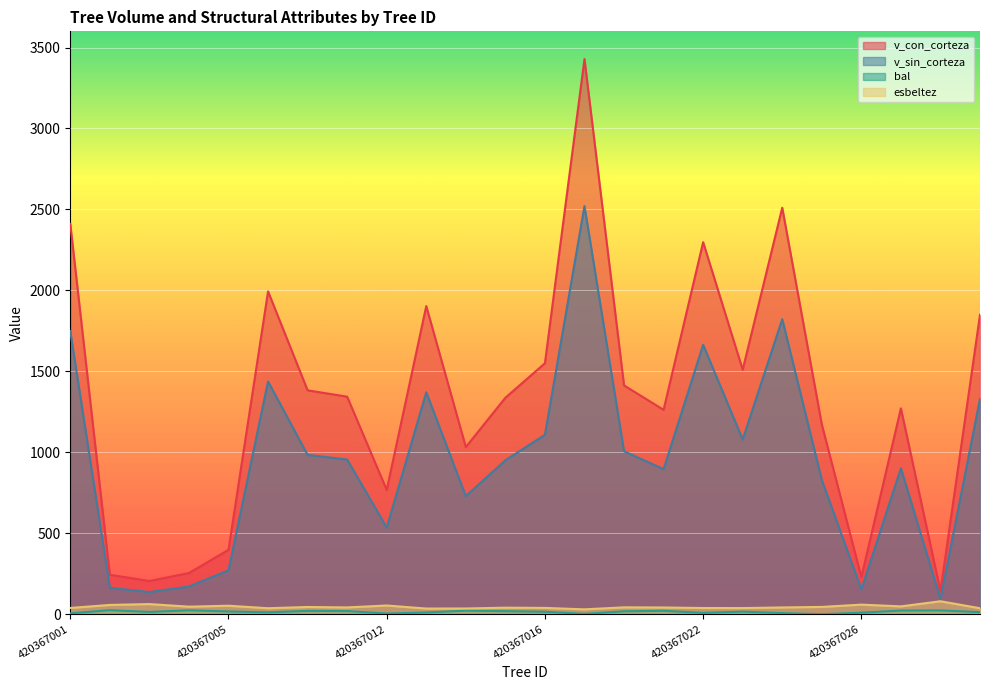

Rank the series by their maximum value, from lowest to highest.

bal, esbeltez, v_sin_corteza, v_con_corteza